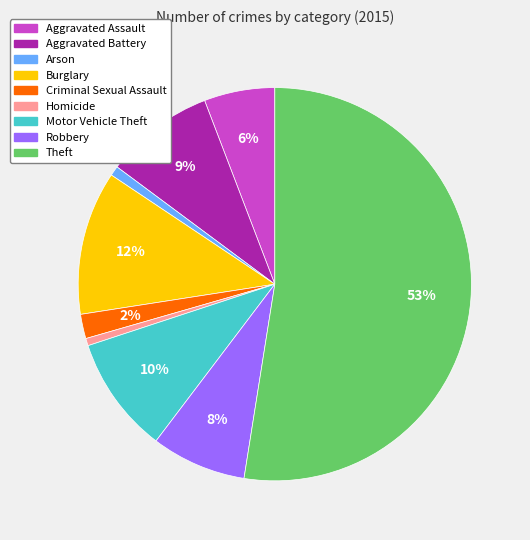

To the nearest percent, what is the average slice percentage?

11%